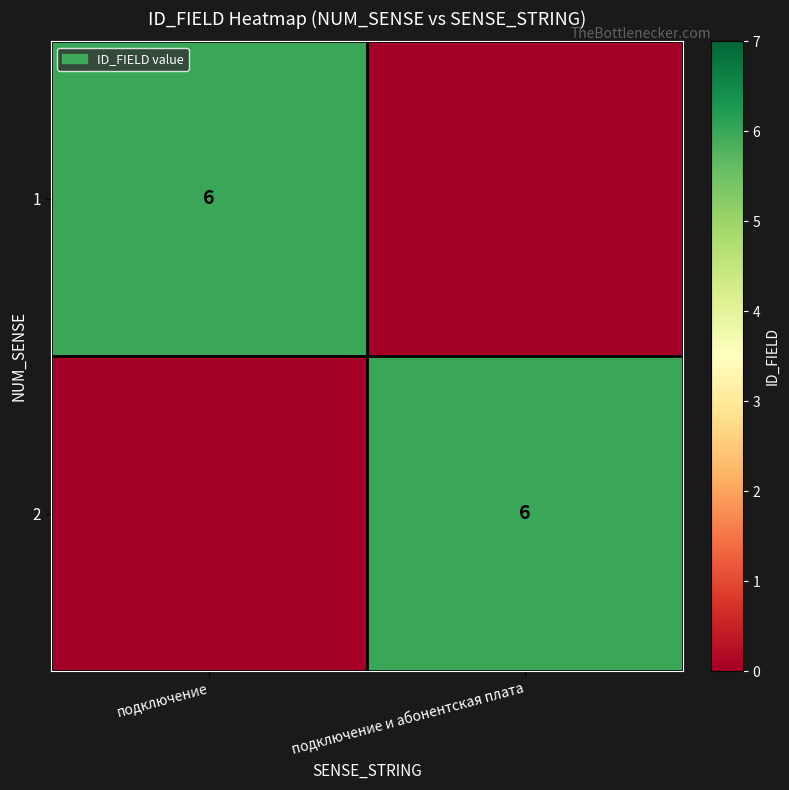

The value of 1 at подключение is 9. True or false?

False